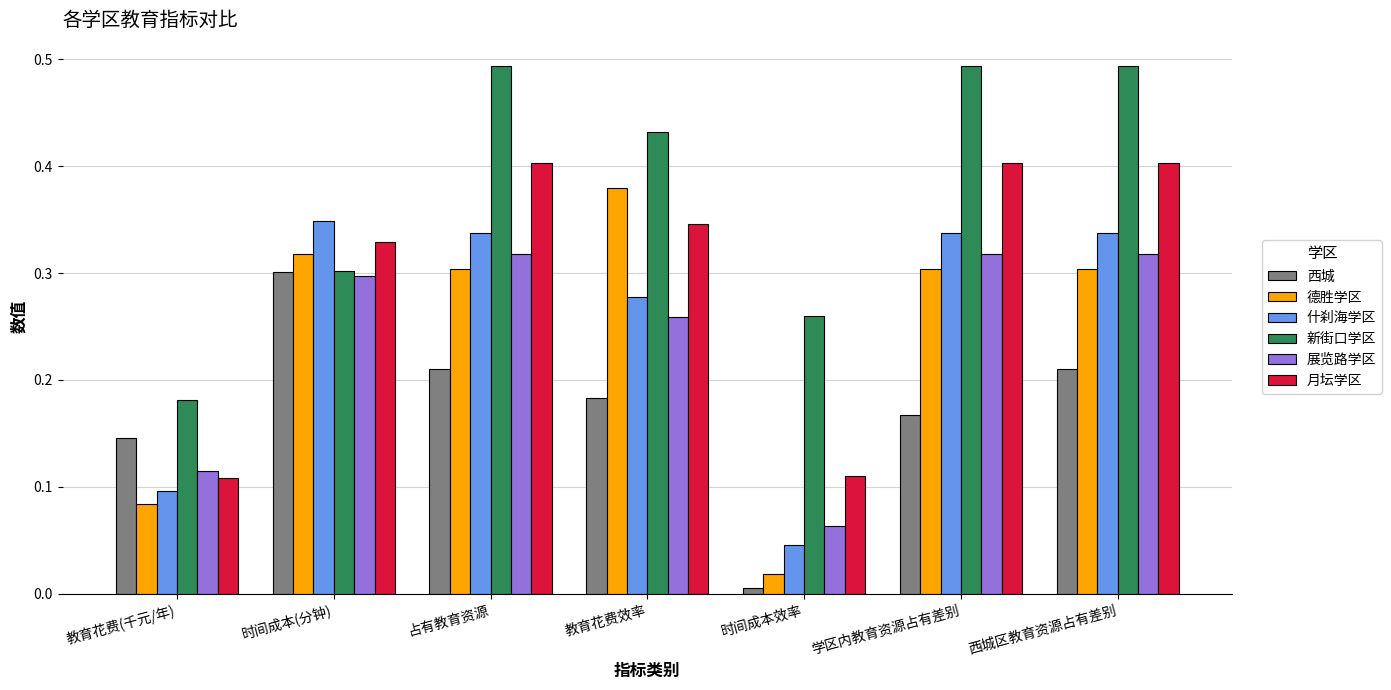

How many series are shown in this chart?

6